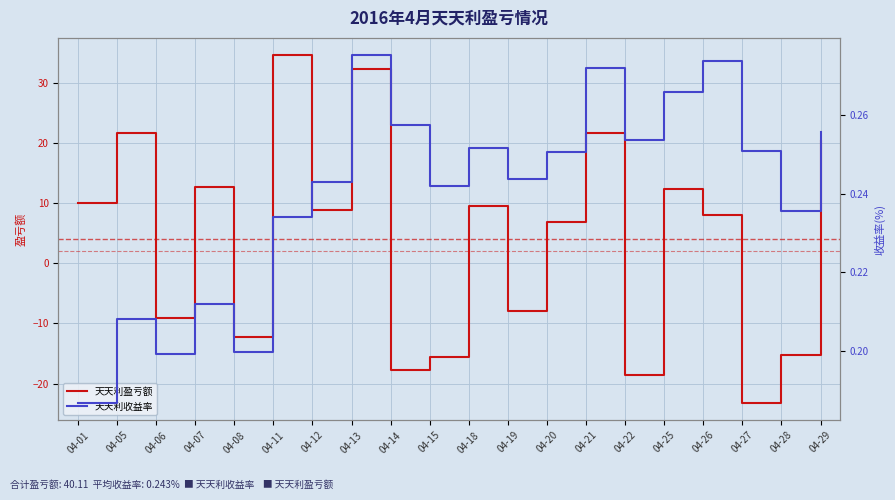

Which series has the widest spread of values?

天天利盈亏额